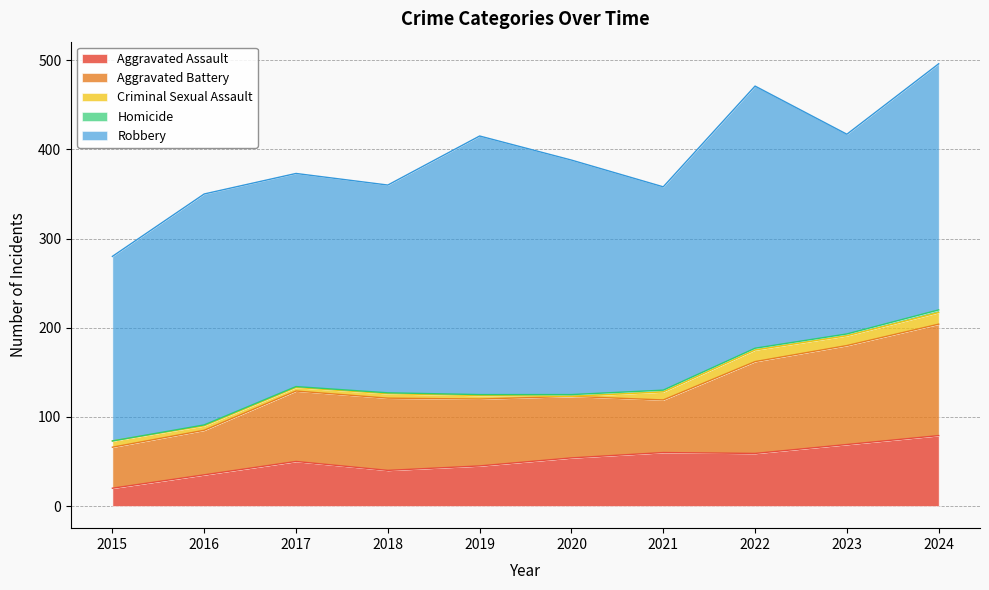

What is the total value across all series at 2016?

350